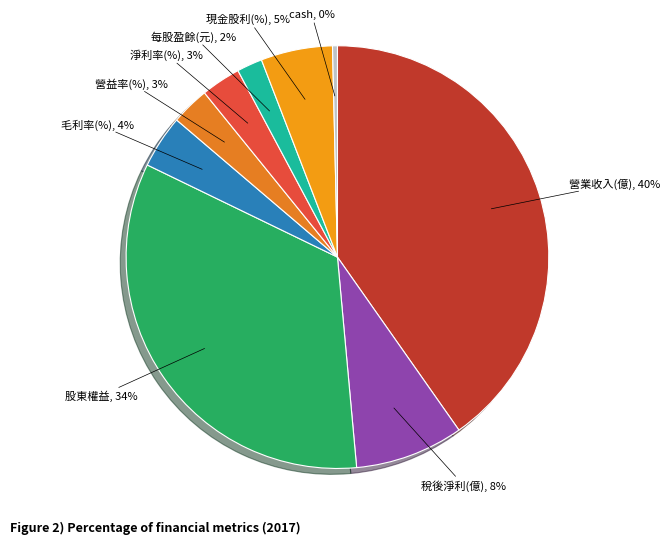

Is it true that 每股盈餘(元) is 13% of the pie?

False